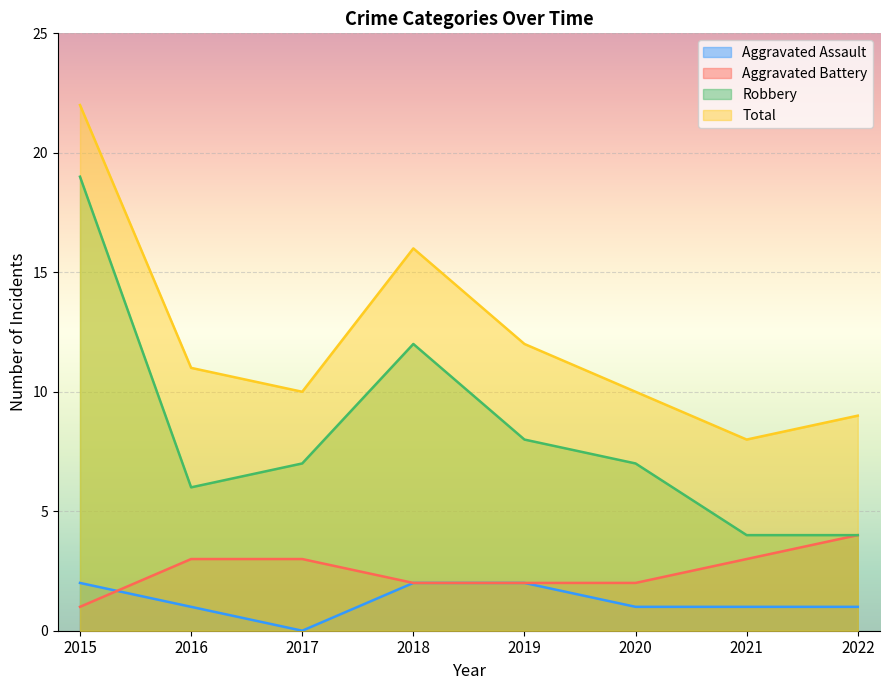

How many times do Aggravated Assault and Aggravated Battery cross each other?

1